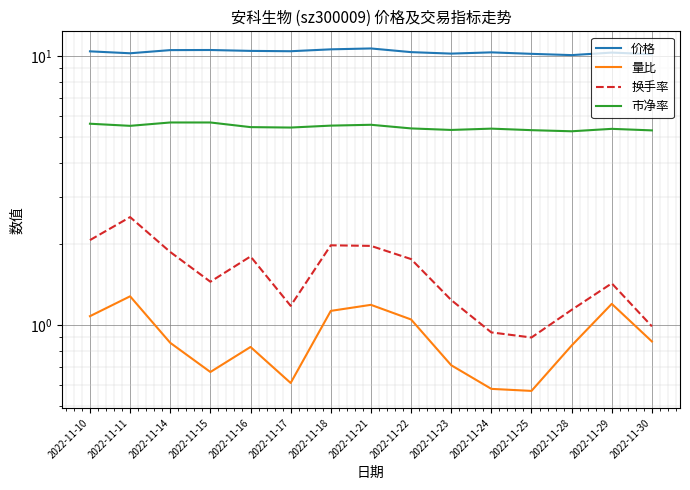

Reading left to right, extract all data points from this chart.

价格: 2022-11-10=10.4	2022-11-11=10.2	2022-11-14=10.5	2022-11-15=10.5	2022-11-16=10.4	2022-11-17=10.4	2022-11-18=10.6	2022-11-21=10.7	2022-11-22=10.3	2022-11-23=10.2	2022-11-24=10.3	2022-11-25=10.2	2022-11-28=10.1	2022-11-29=10.3	2022-11-30=10.2
量比: 2022-11-10=1.1	2022-11-11=1.3	2022-11-14=0.9	2022-11-15=0.7	2022-11-16=0.8	2022-11-17=0.6	2022-11-18=1.1	2022-11-21=1.2	2022-11-22=1.1	2022-11-23=0.7	2022-11-24=0.6	2022-11-25=0.6	2022-11-28=0.8	2022-11-29=1.2	2022-11-30=0.9
换手率: 2022-11-10=2.1	2022-11-11=2.5	2022-11-14=1.9	2022-11-15=1.4	2022-11-16=1.8	2022-11-17=1.2	2022-11-18=2.0	2022-11-21=2.0	2022-11-22=1.8	2022-11-23=1.2	2022-11-24=0.9	2022-11-25=0.9	2022-11-28=1.1	2022-11-29=1.4	2022-11-30=1.0
市净率: 2022-11-10=5.6	2022-11-11=5.5	2022-11-14=5.7	2022-11-15=5.7	2022-11-16=5.4	2022-11-17=5.4	2022-11-18=5.5	2022-11-21=5.5	2022-11-22=5.4	2022-11-23=5.3	2022-11-24=5.4	2022-11-25=5.3	2022-11-28=5.2	2022-11-29=5.4	2022-11-30=5.3